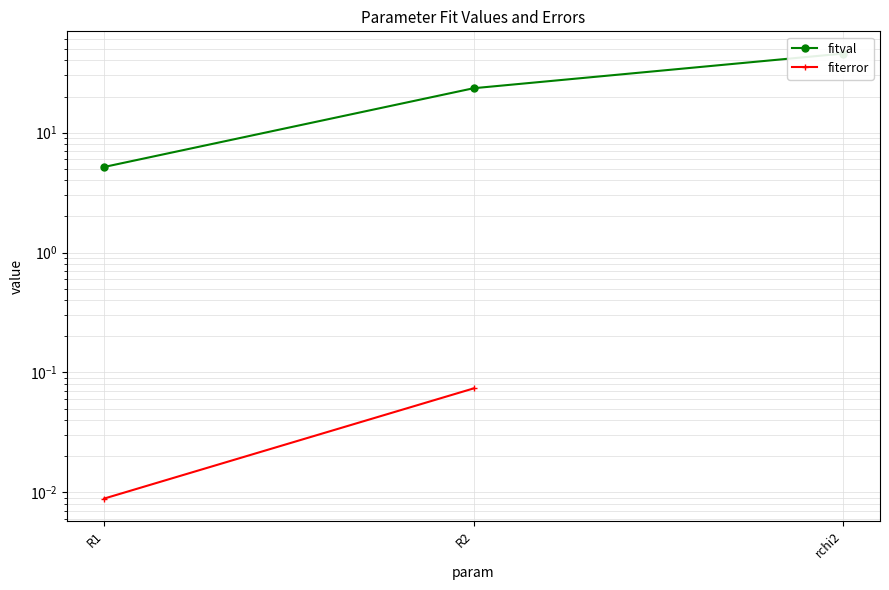

What is the total value across all series at R1?

5.2